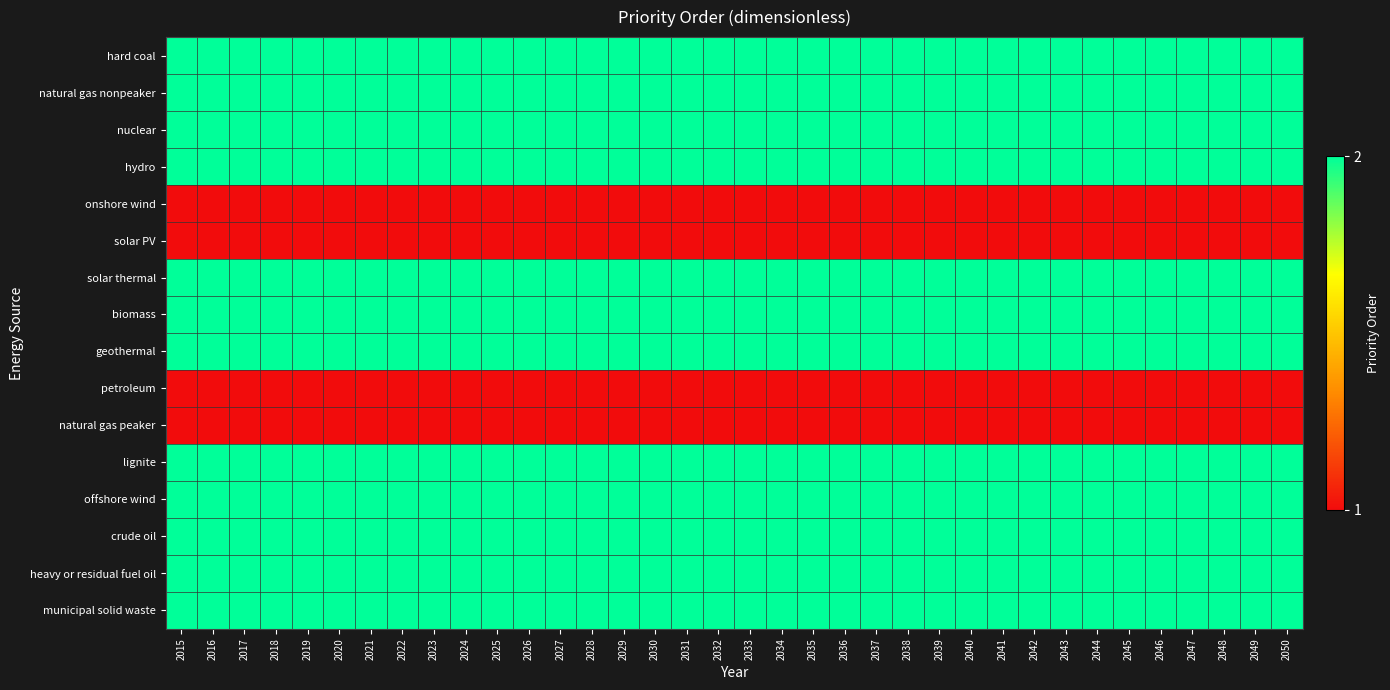

How many categories are shown in the chart?

36